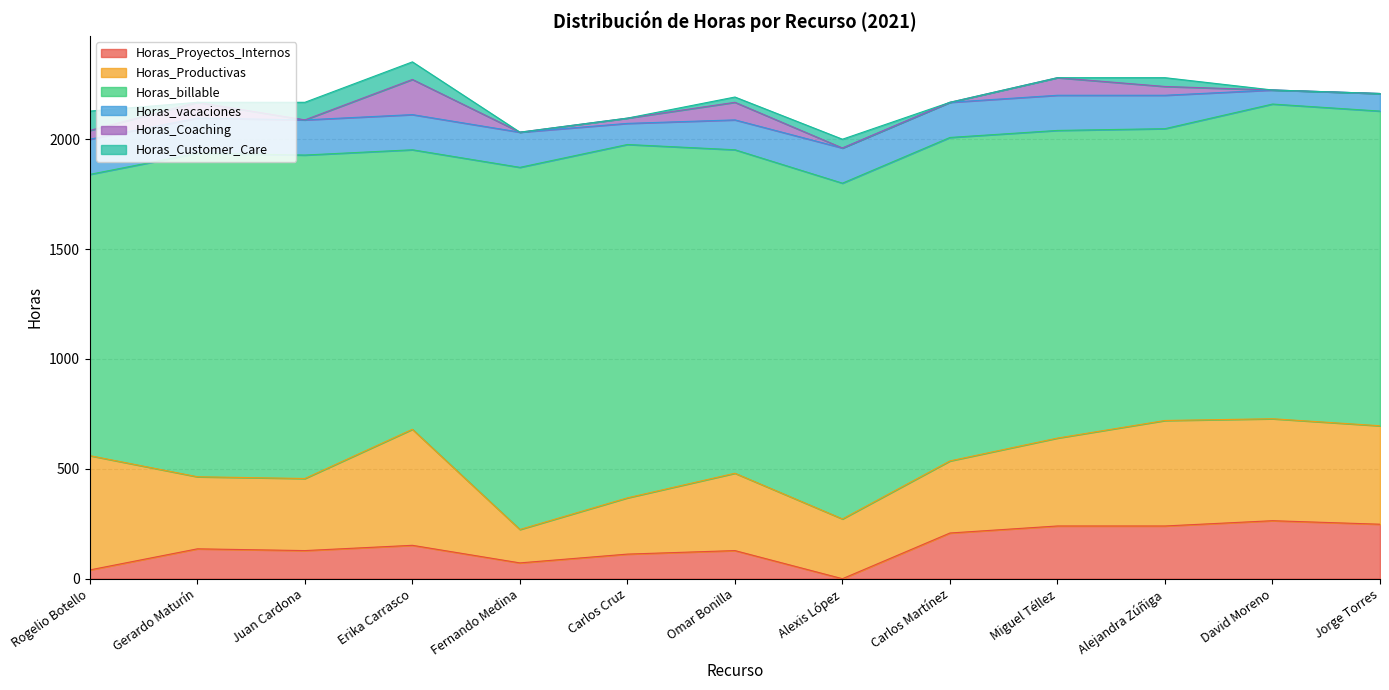

Reading right to left, list all the values displayed in this chart.

Horas_Proyectos_Internos: 248	264	240	240	208	0	128	112	72	152	128	136	40
Horas_Productivas: 448	464	480	400	328	272	352	256	152	528	328	328	520
Horas_billable: 1432	1432	1328	1400	1472	1528	1472	1608	1648	1272	1472	1472	1280
Horas_vacaciones: 80	64	152	160	160	160	136	96	160	160	160	160	160
Horas_Coaching: 0	0	40	80	0	0	80	24	0	160	0	72	40
Horas_Customer_Care: 0	0	40	0	0	40	24	0	0	80	80	0	88